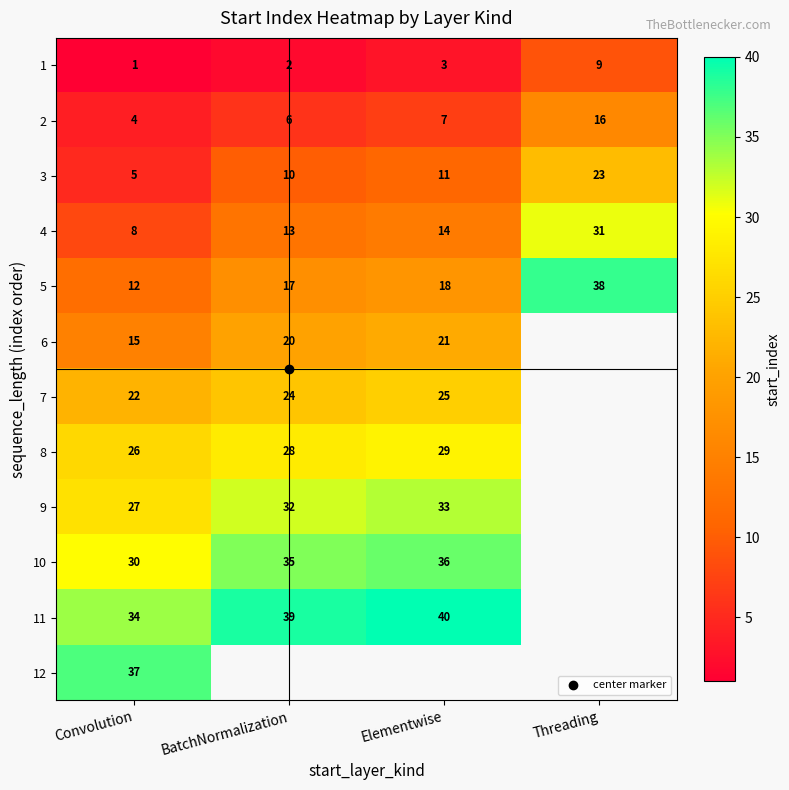

What is the average value of the 2 series?

8.2